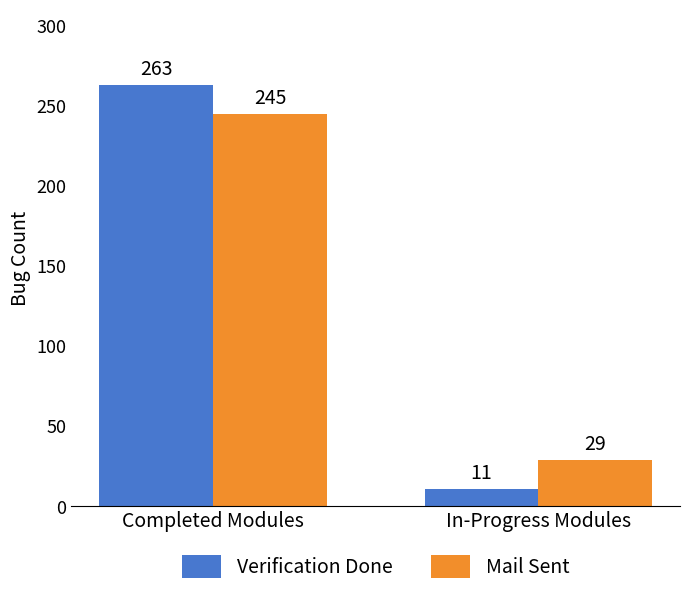

List the series in order of their peak value, lowest first.

Mail Sent, Verification Done